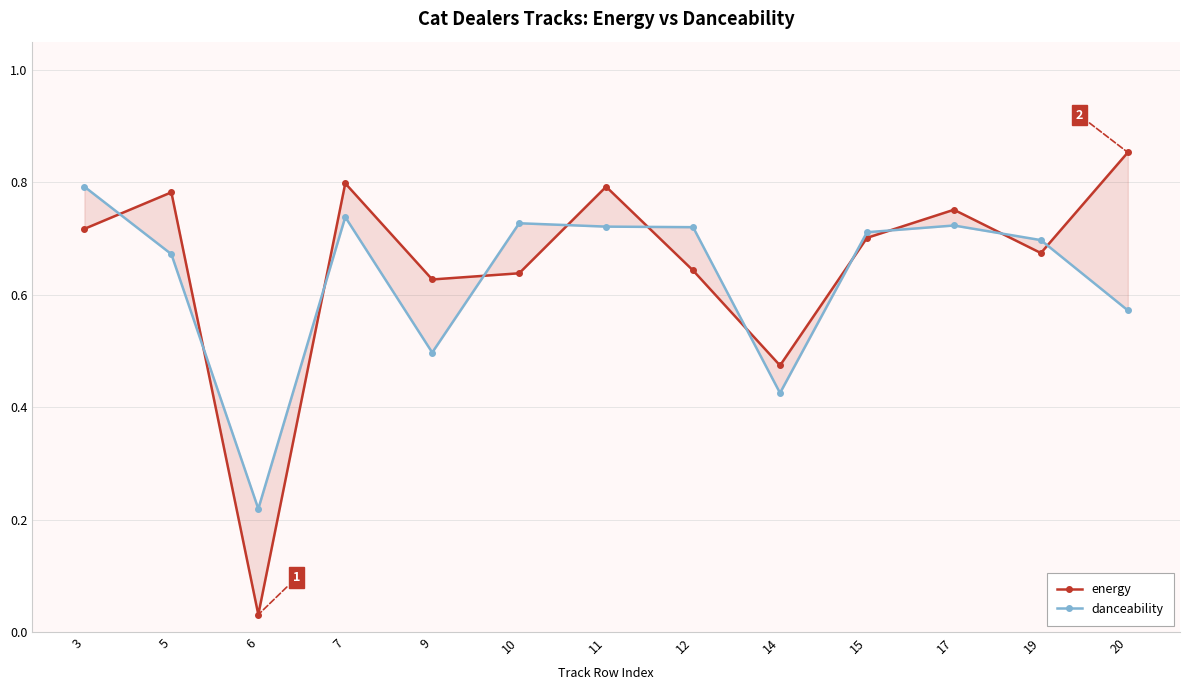

After their last crossing, which series has the higher values: danceability or energy?

energy